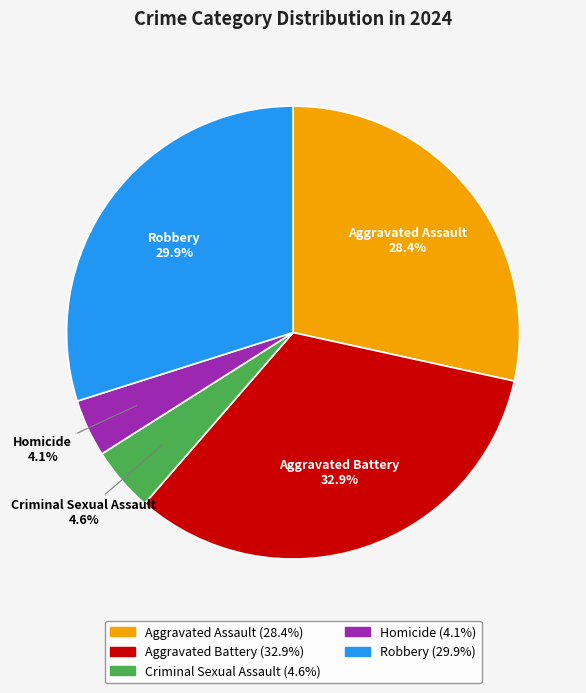

Count the number of slices in the pie.

5